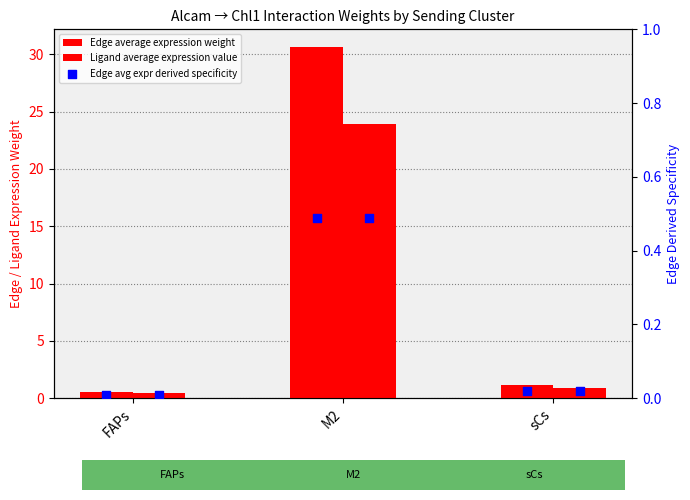

Which series contains the highest Y value?

Edge average expression weight